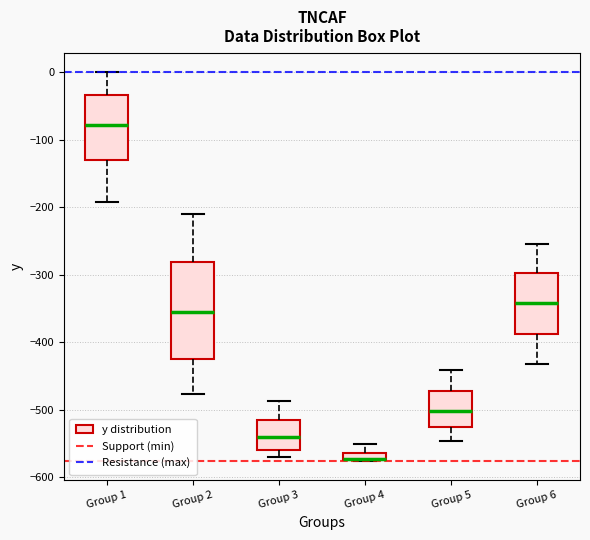

Which box has the highest median line?

Group 1